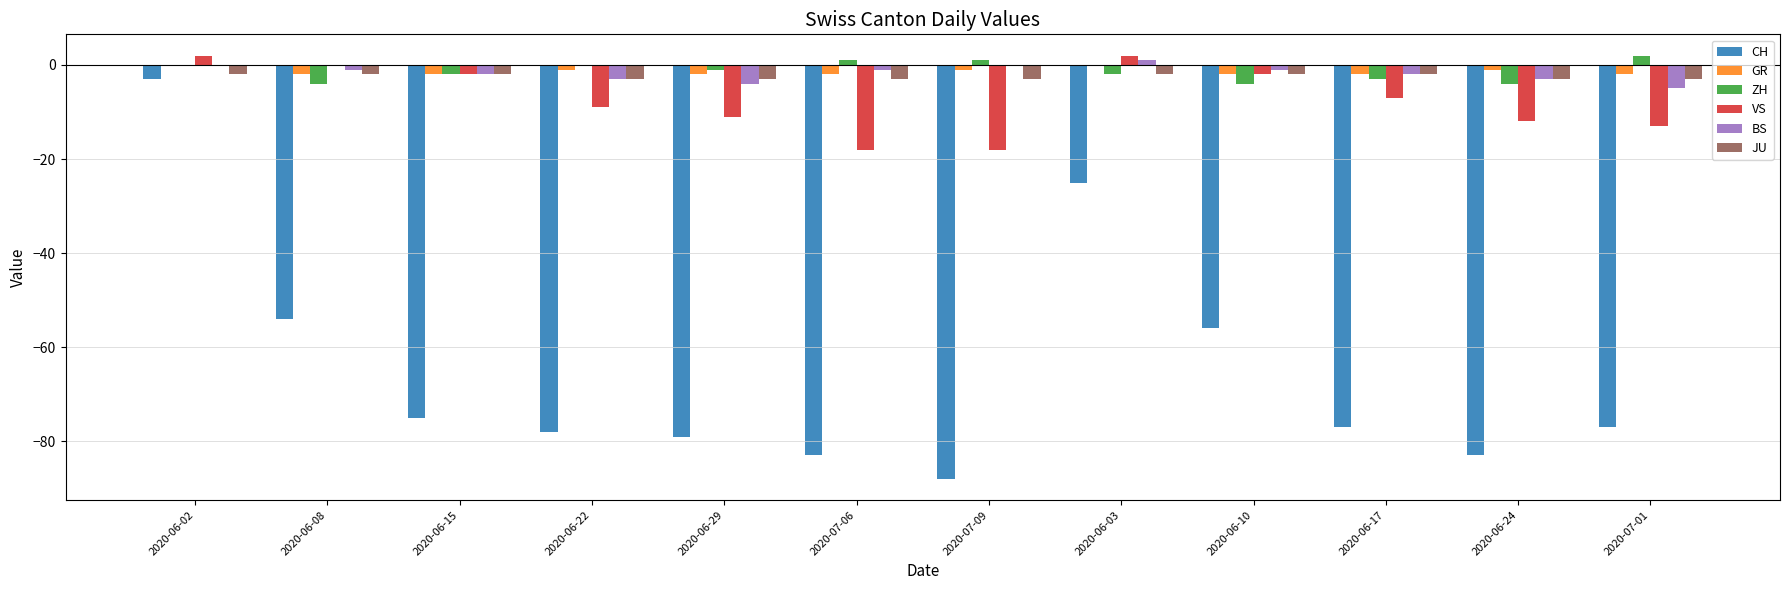

How many series are shown in this chart?

6